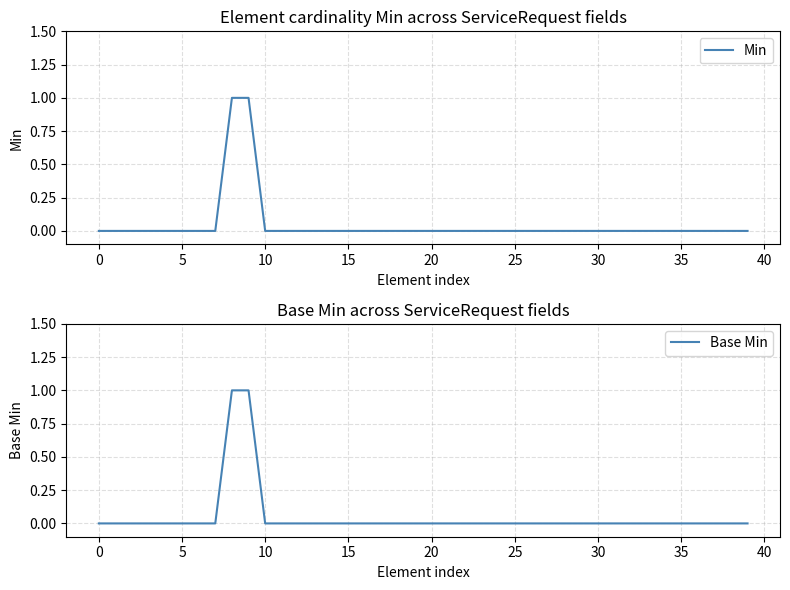

At 0, list the series in order from largest to smallest.

Min, Base Min